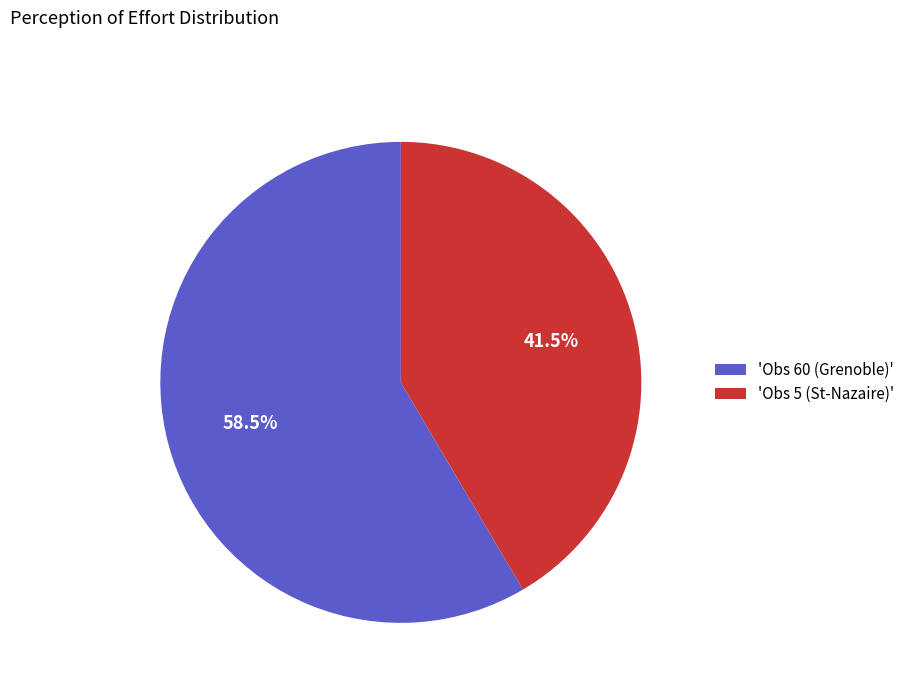

Combined, what portion of the pie is 'Obs 60 (Grenoble)' and 'Obs 5 (St-Nazaire)'?

100.0%